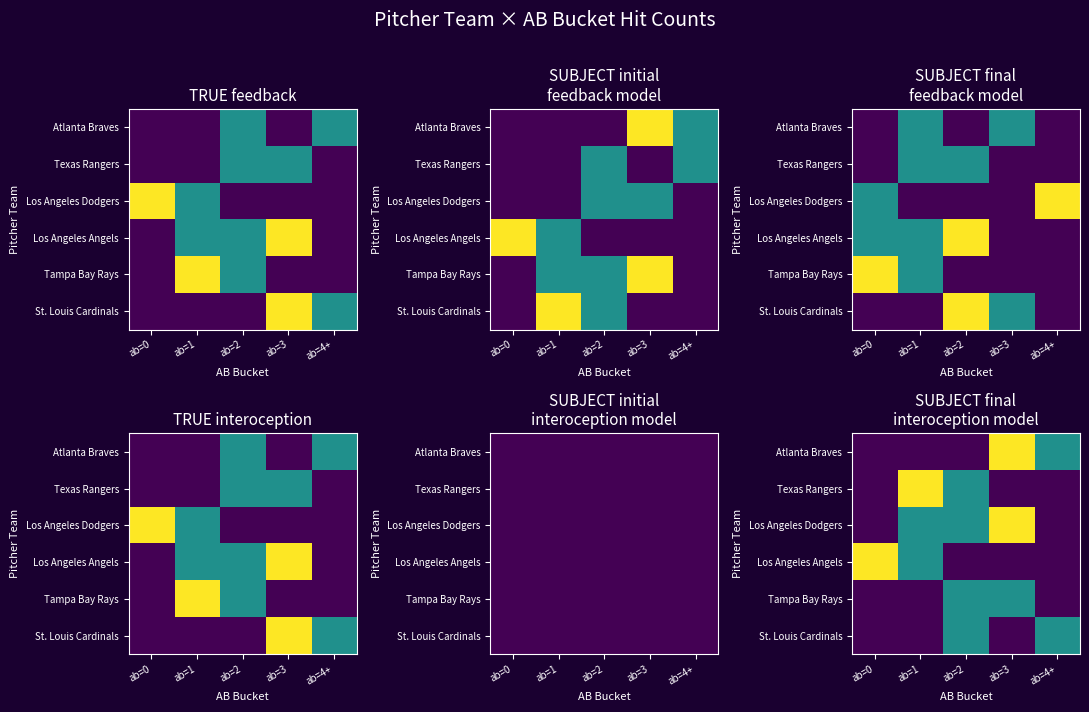

How many data points does each series have?

5